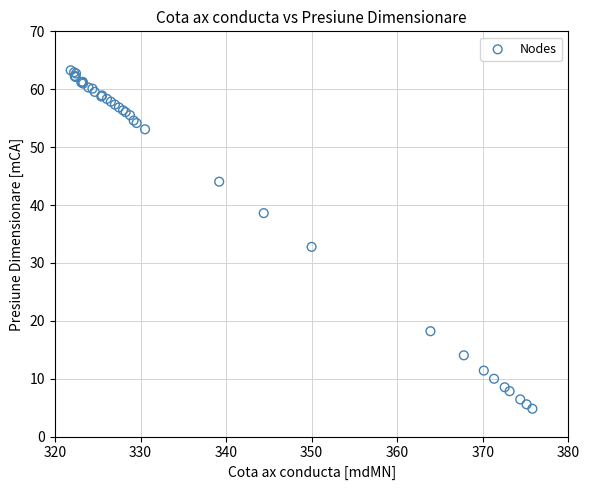

What Y value in the scatter plot is closest to 34?

32.8